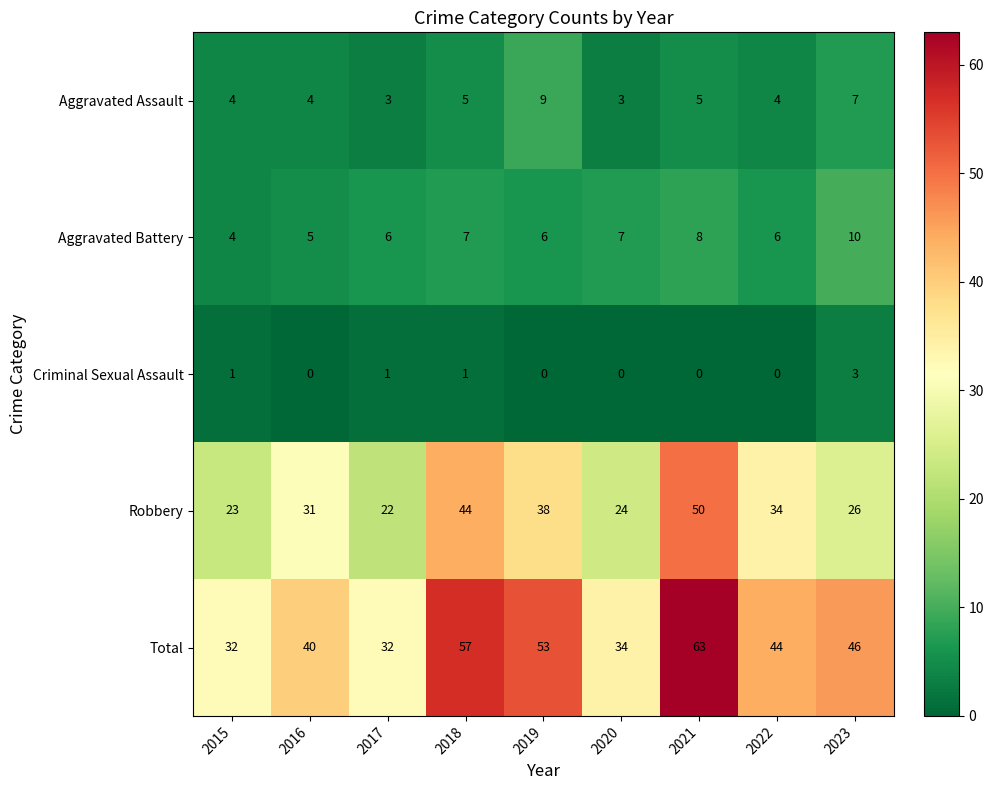

What is the maximum value for Robbery?

50